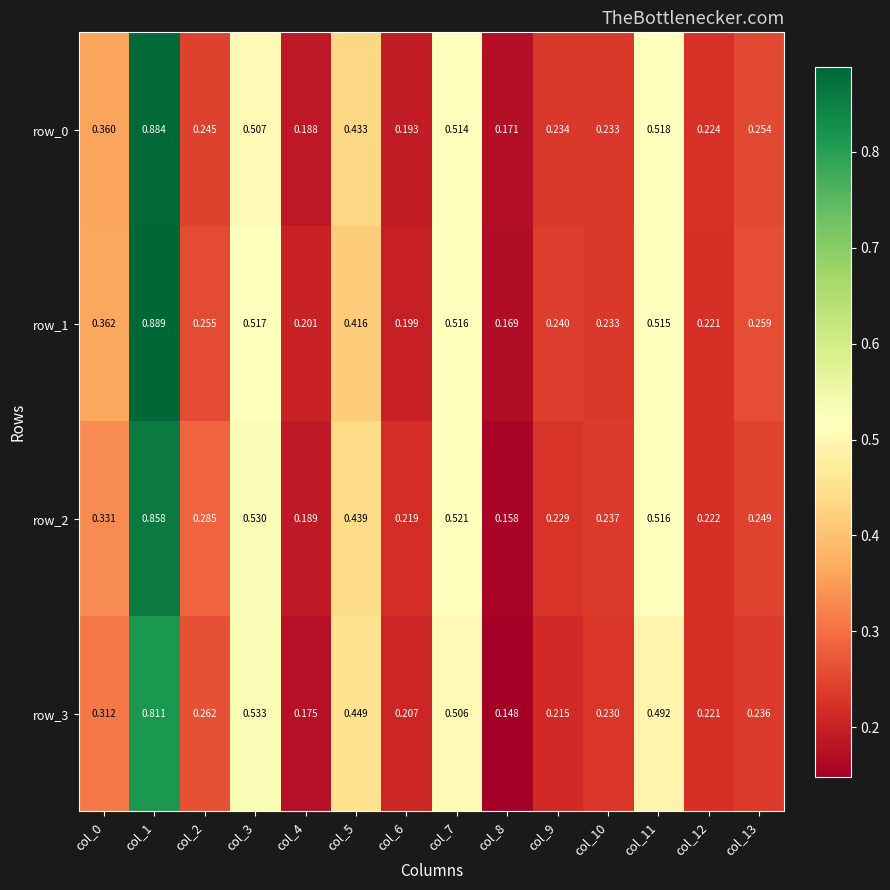

True or false: row_3 has a value of 0.5 at col_0.

False